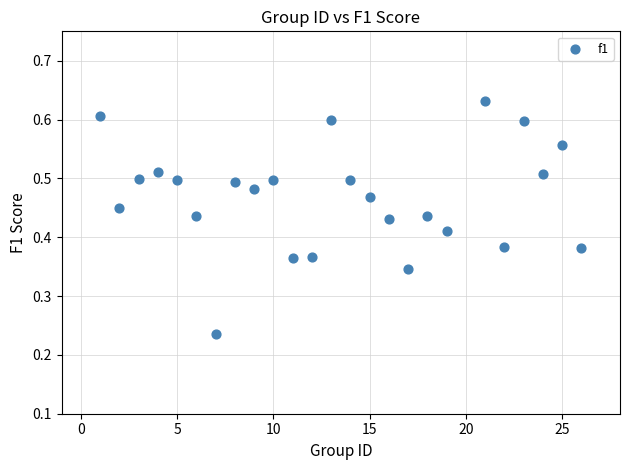

What is the range of X values (max minus min)?

25.0